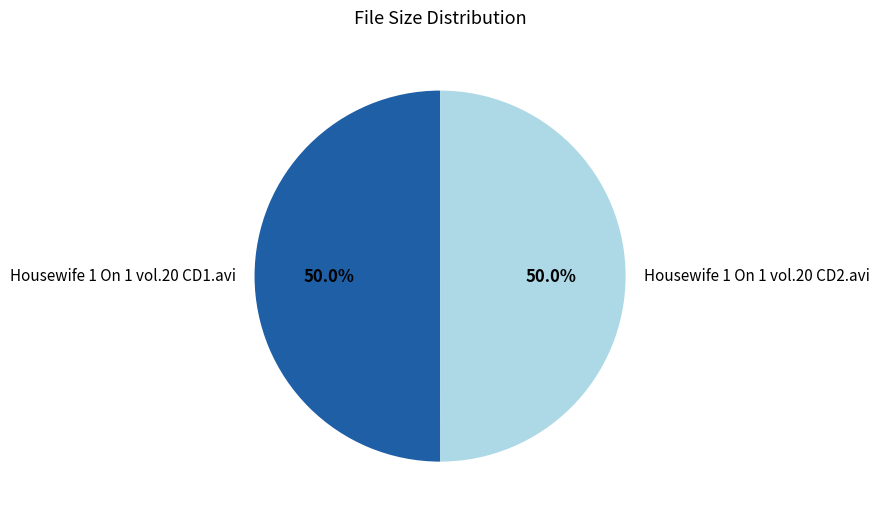

Approximately how many times larger is the value at Housewife 1 On 1 vol.20 CD2.avi compared to Housewife 1 On 1 vol.20 CD1.avi?

1.0